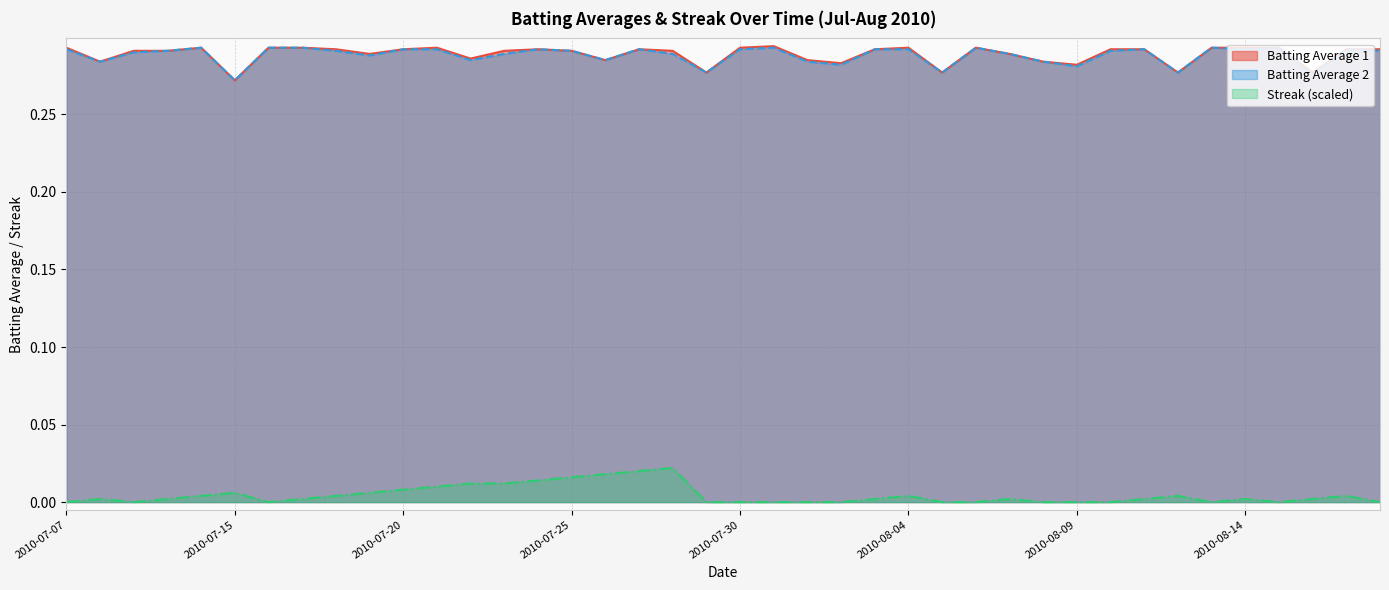

List the series in order of their peak value, lowest first.

Streak (scaled), Batting Average 2, Batting Average 1